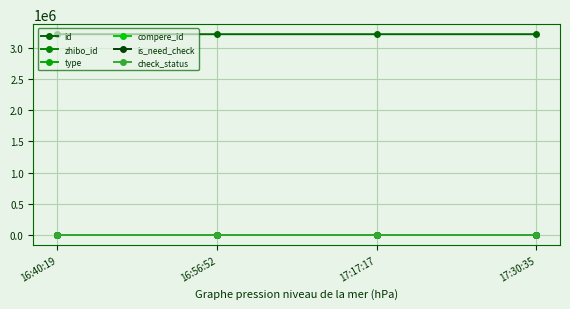

Which series has the largest range (max minus min)?

id